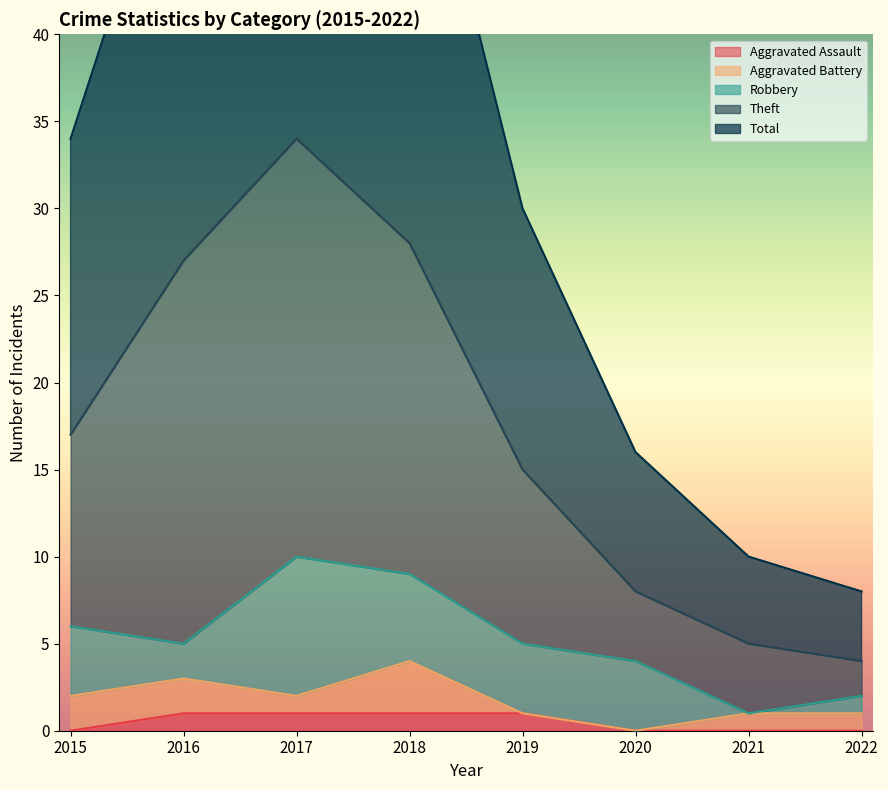

True or false: Total has more than 2 interior local peaks.

False